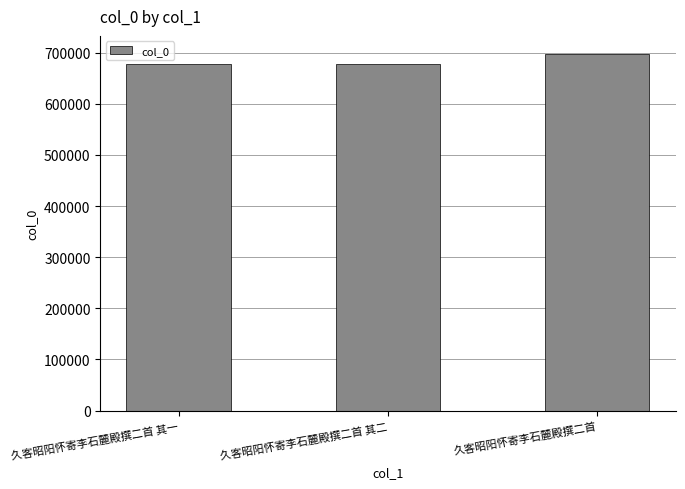

Are the bars horizontal?

No